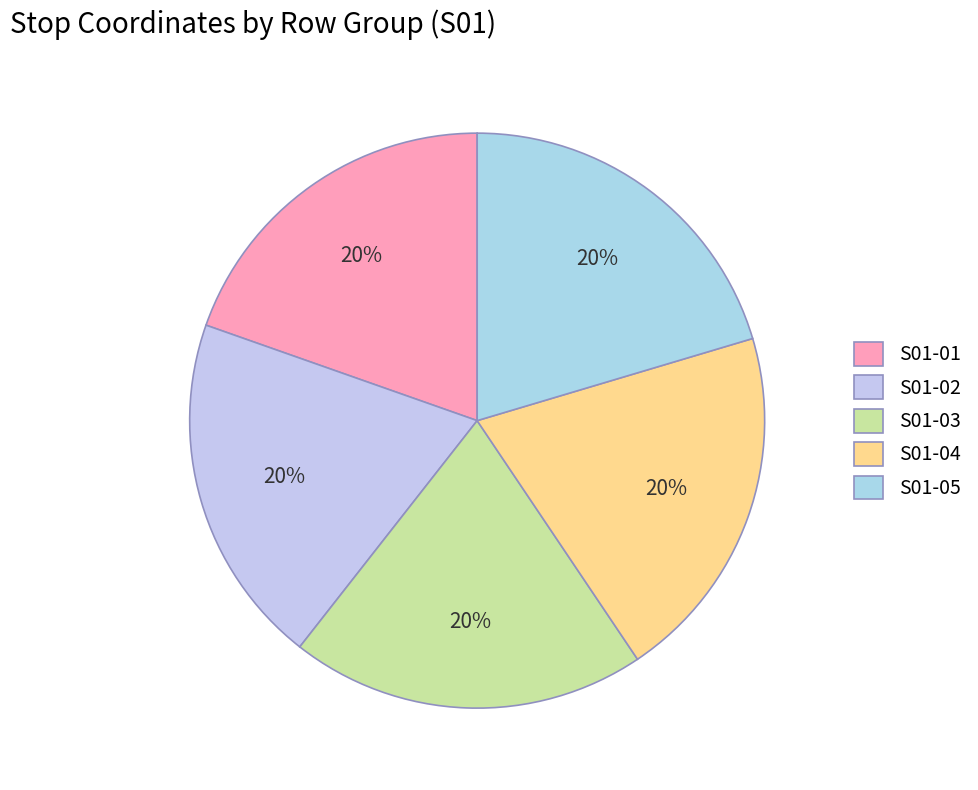

Rank the categories by value from highest to lowest.

S01-05, S01-04, S01-03, S01-02, S01-01